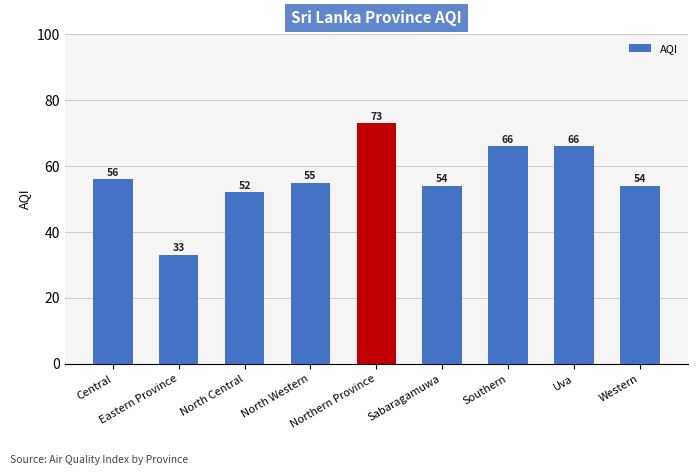

What position from the left is Southern?

7